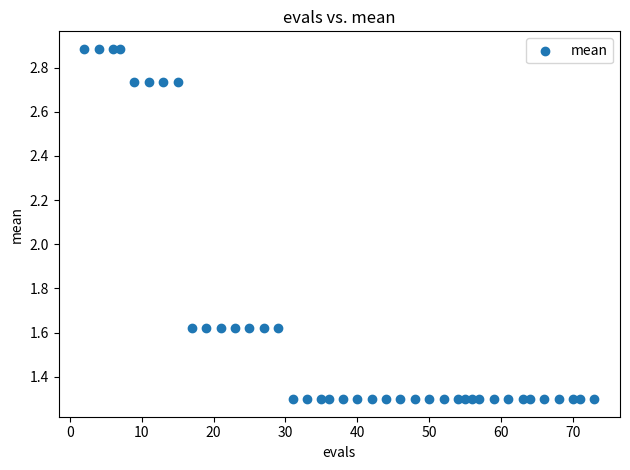

What is the range of X values (max minus min)?

71.0